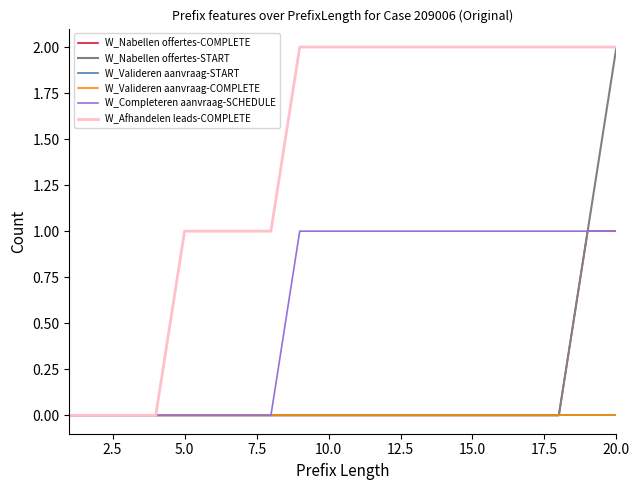

True or false: W_Nabellen offertes-COMPLETE and W_Valideren aanvraag-COMPLETE cross at least once.

False